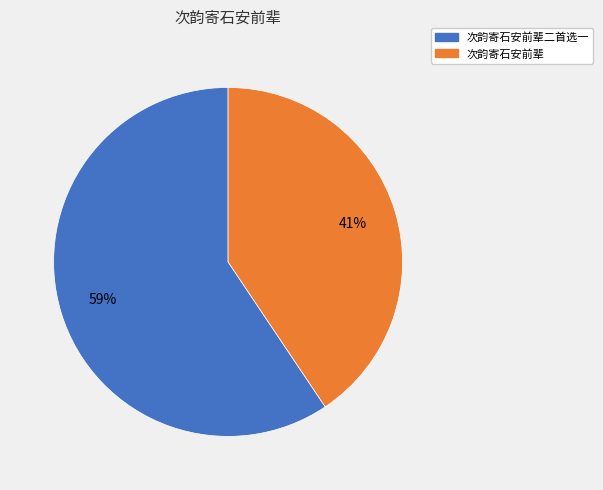

Is there a majority slice in this chart?

Yes